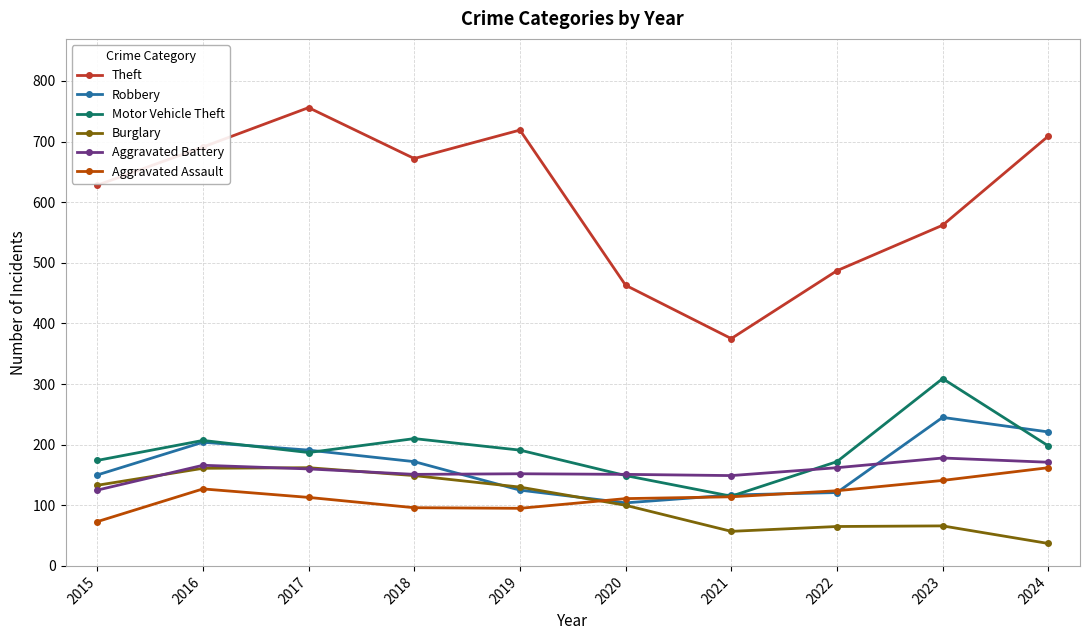

What is the value of the Theft point at the 7th from the left?

375